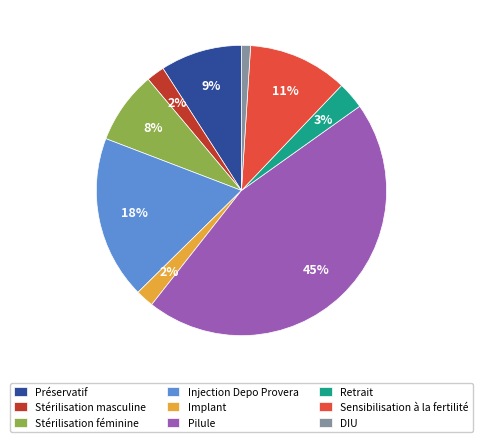

Do DIU and Retrait together represent more than half of the pie?

No